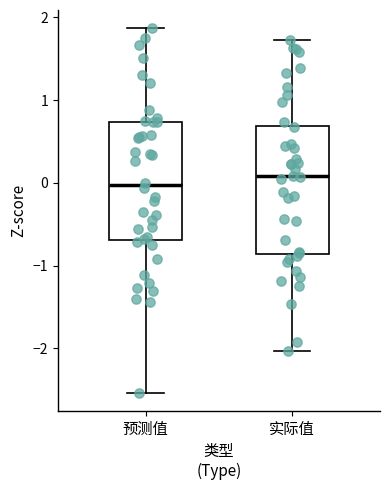

Which box has the lowest median line?

预测值